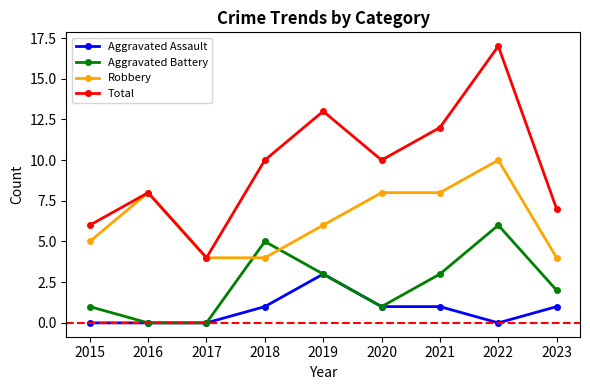

What are all the series names shown in the legend?

Aggravated Assault, Aggravated Battery, Robbery, Total